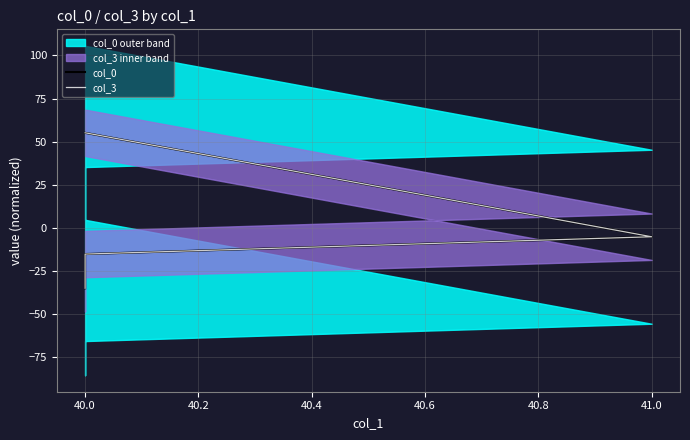

List the series in order of their peak value, highest first.

col_3, col_0